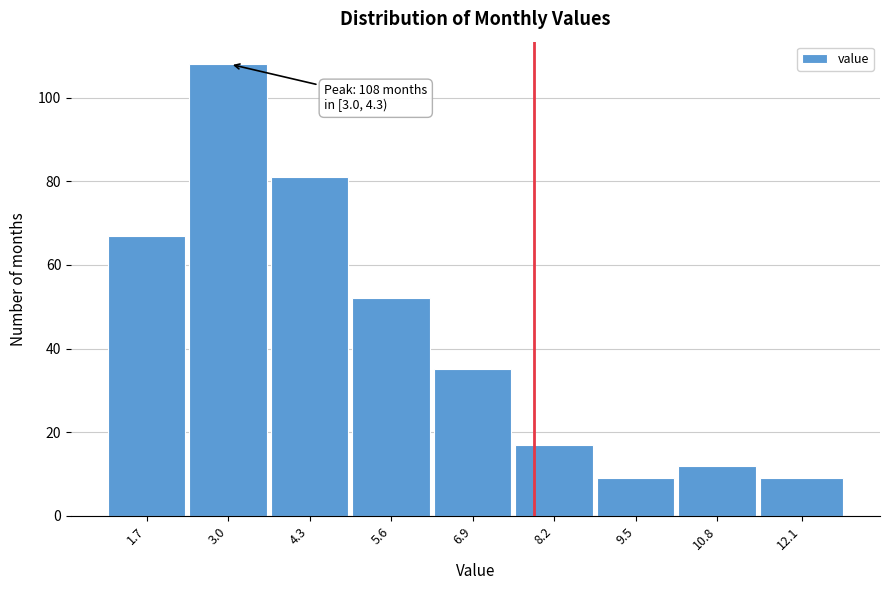

Reading left to right, list all the values displayed in this chart.

67	108	81	52	35	17	9	12	9